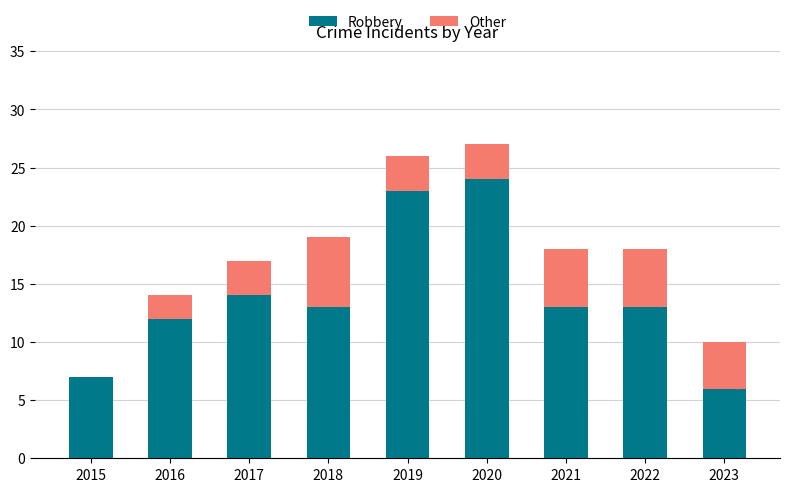

What is the highest value of the Robbery series?

24